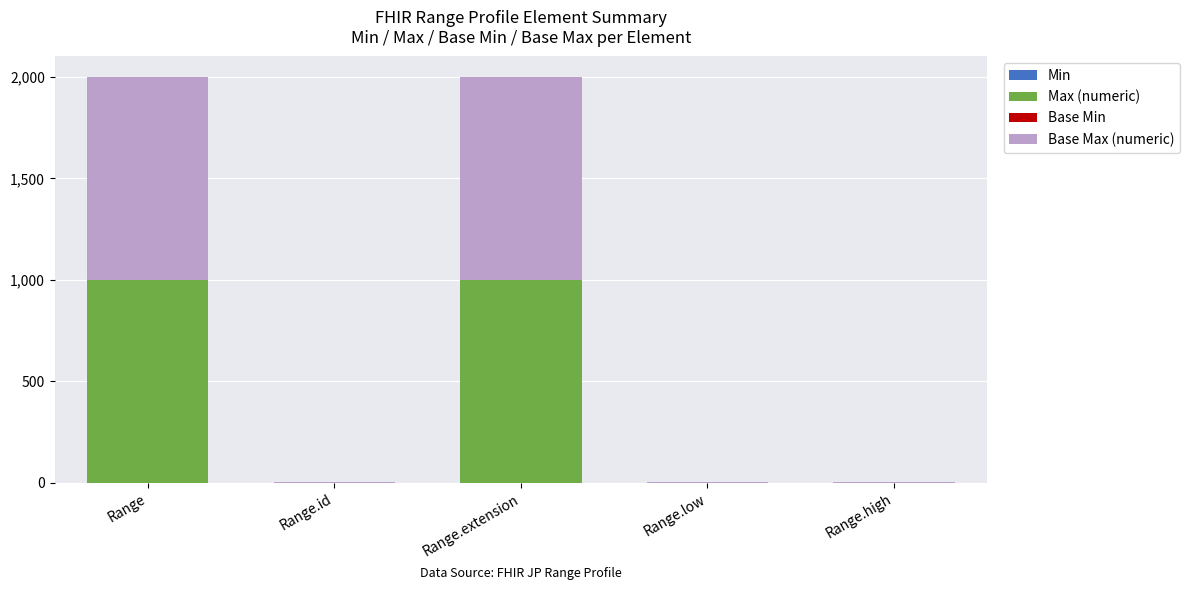

What is the sum of all Max (numeric) values?

2001